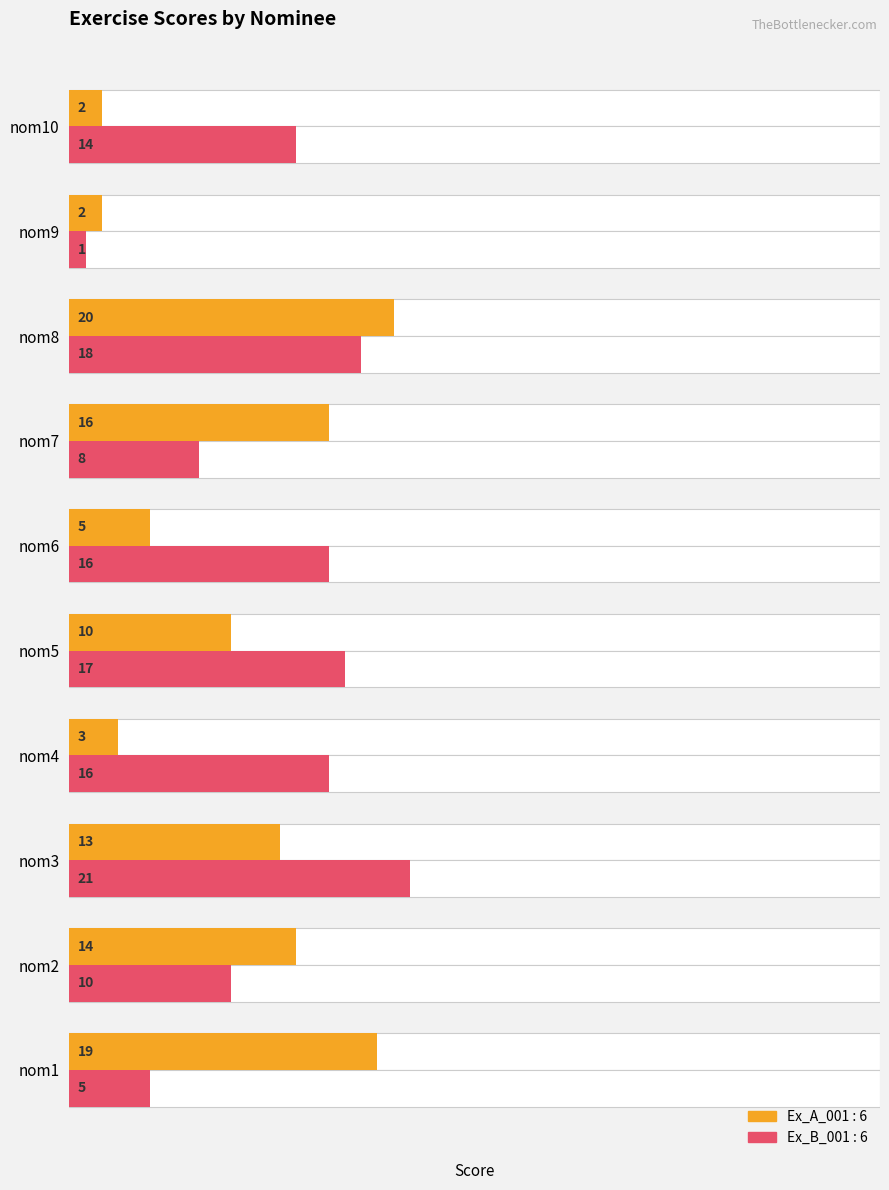

List the labels in order of Ex_A_001 : 6 value, largest first.

nom8, nom1, nom7, nom2, nom3, nom5, nom6, nom4, nom9, nom10